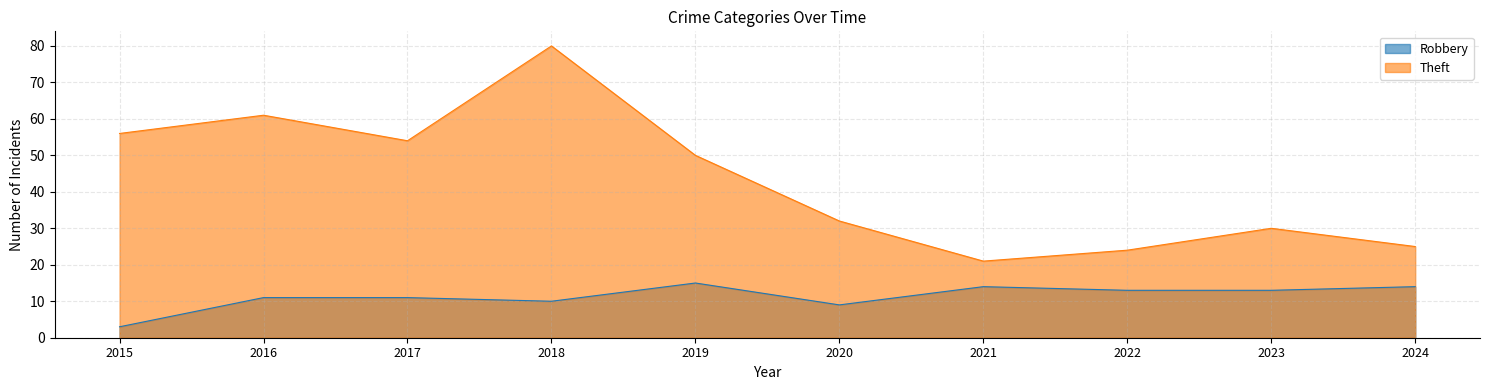

Read the Theft value at 2020.

32